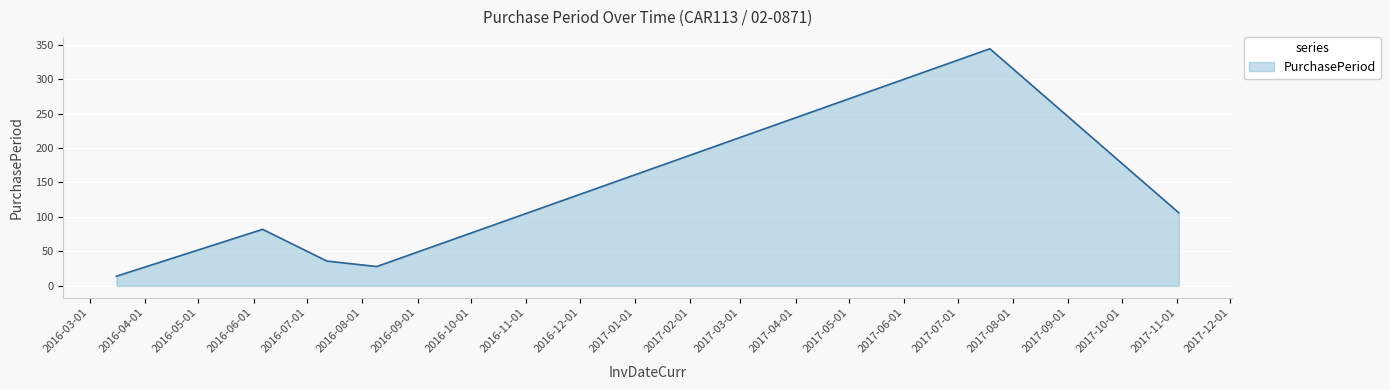

What is the greatest value displayed?

344